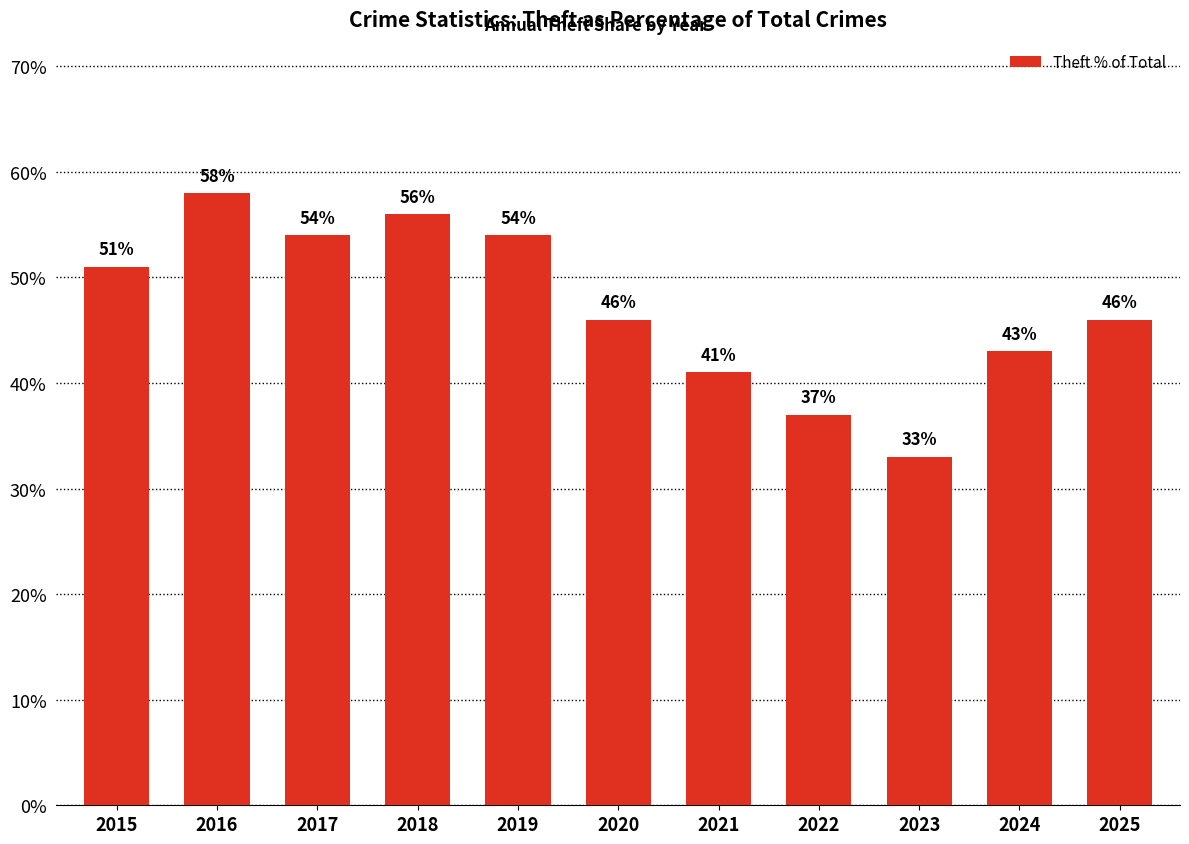

Does the chart contain stacked bars?

No